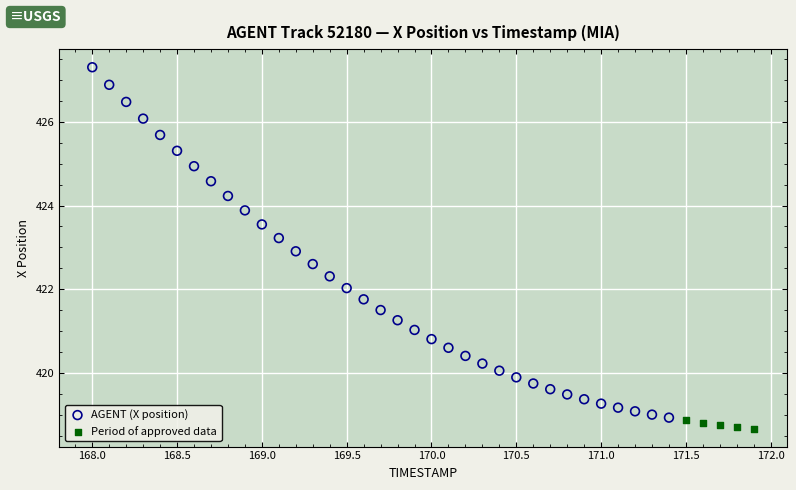

Which series has the widest spread of Y values?

AGENT (X position)